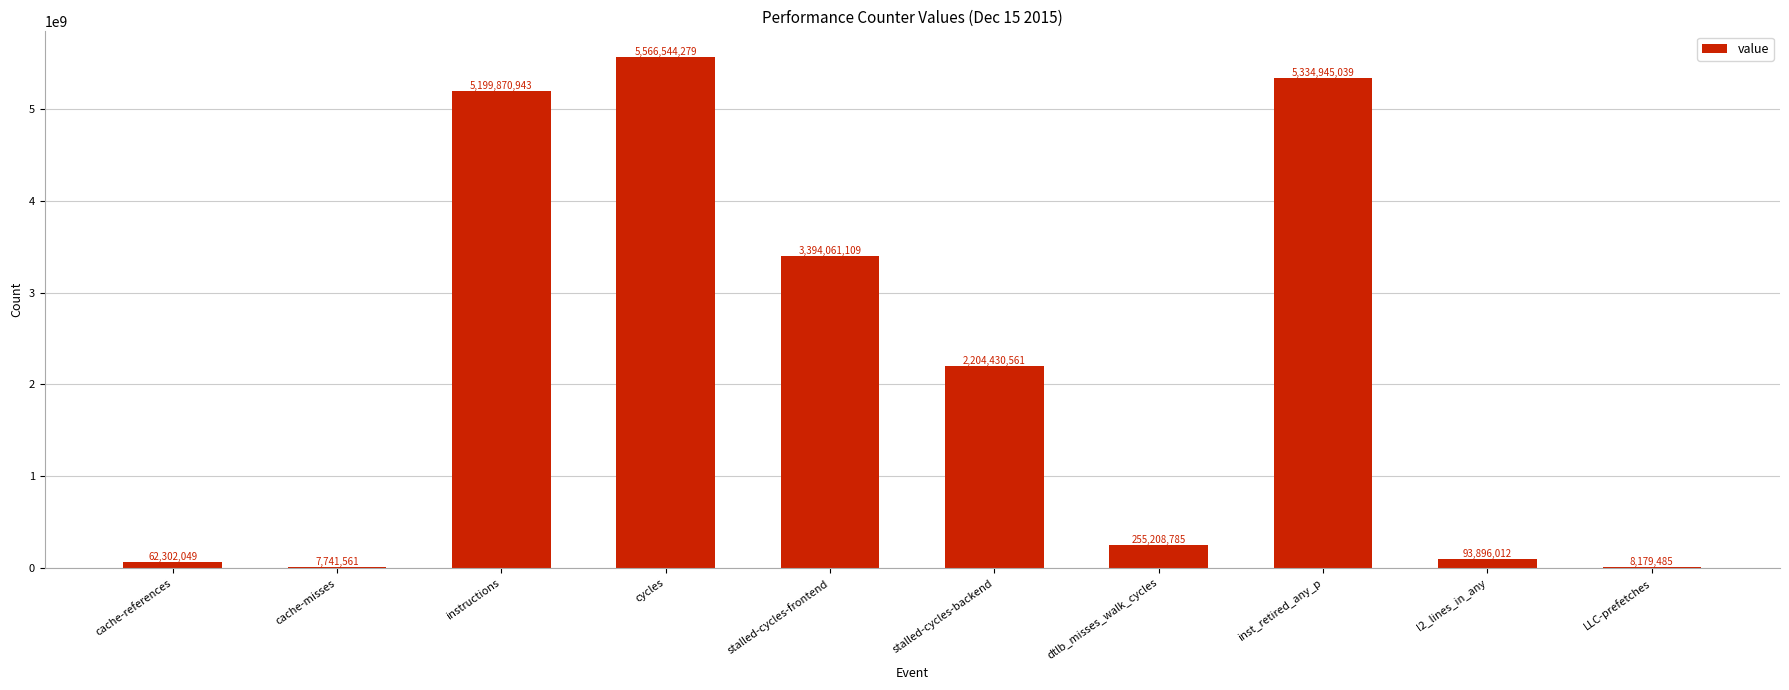

The value at instructions is 5199870943. True or false?

True